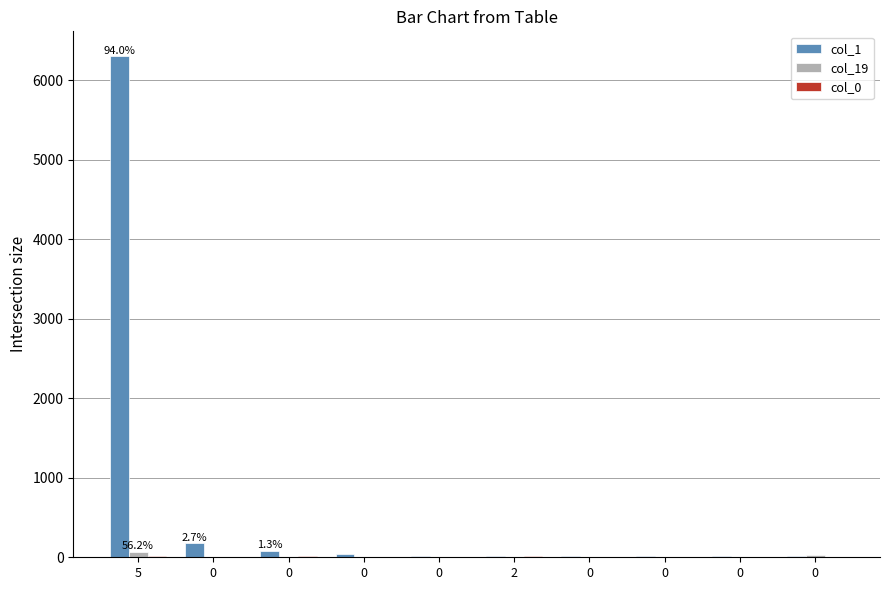

What is the highest value of the col_1 series?

6298